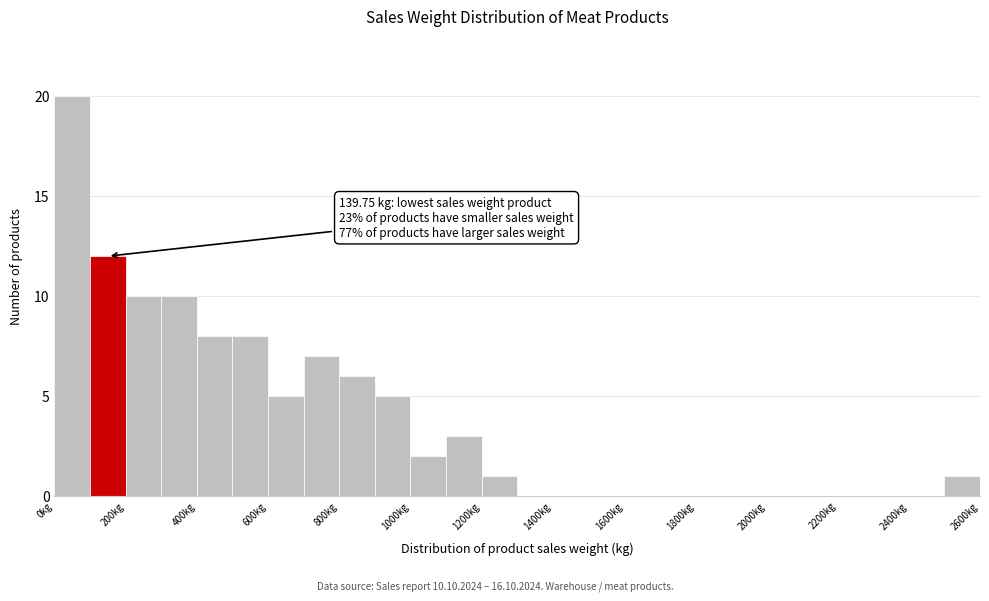

Which range on the x-axis has the tallest bar?

0 to 100